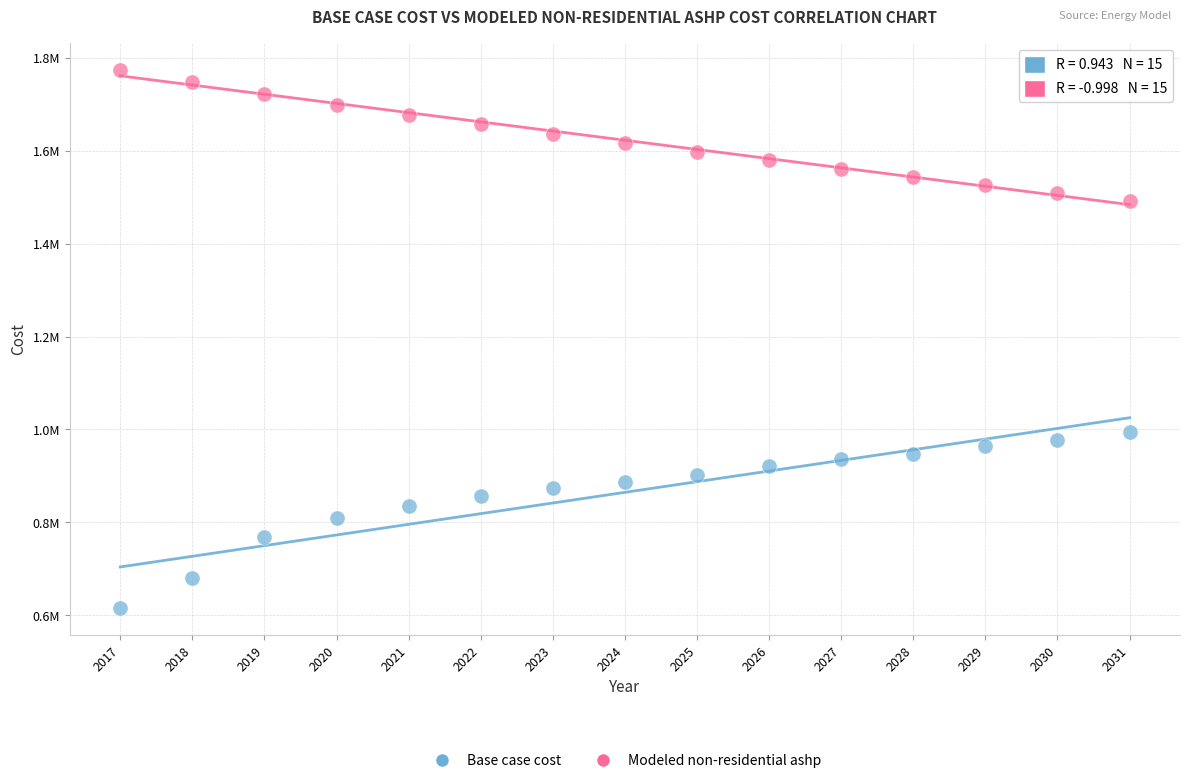

Which series reaches the maximum Y coordinate?

Modeled non-residential ashp